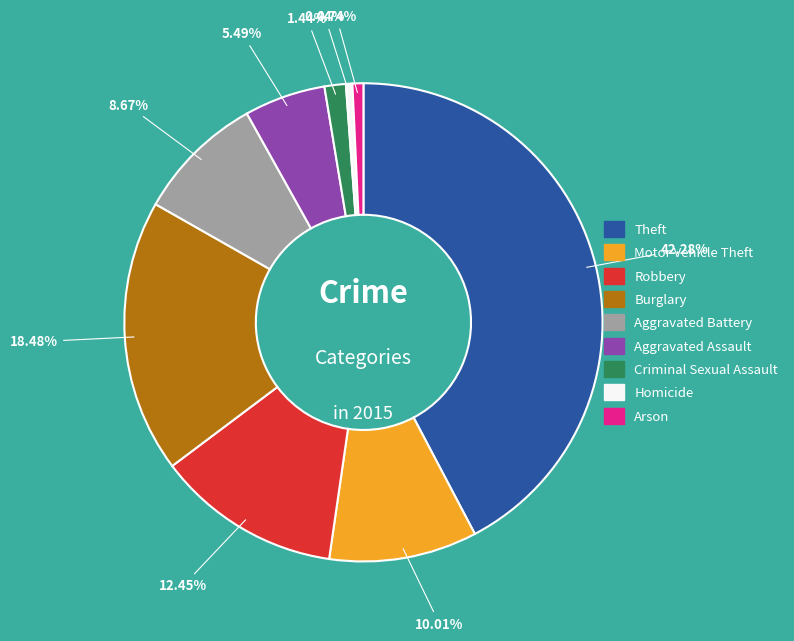

Does Homicide account for over 50% of the chart?

No